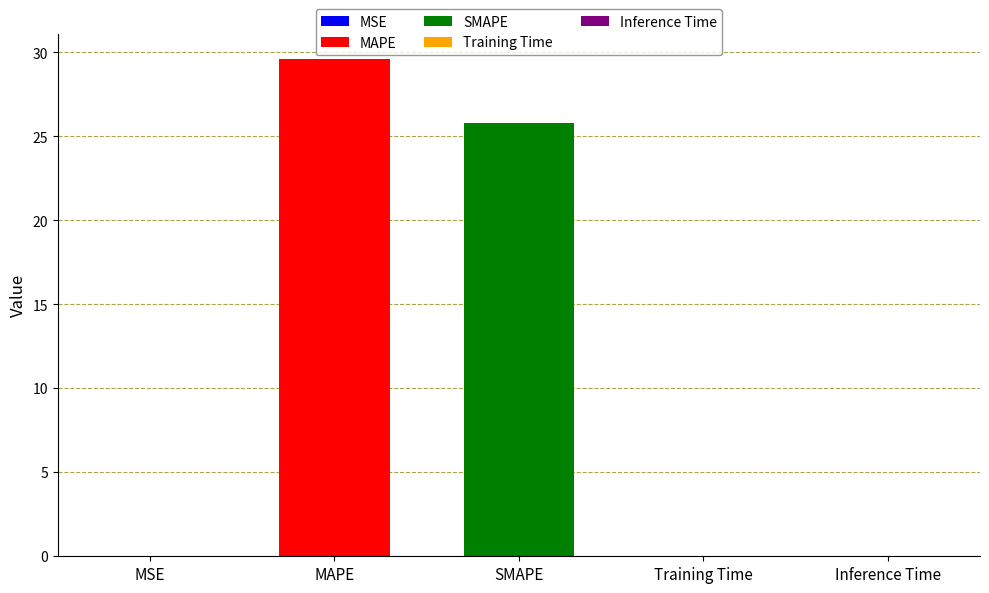

At which label is the value closest to 14?

SMAPE